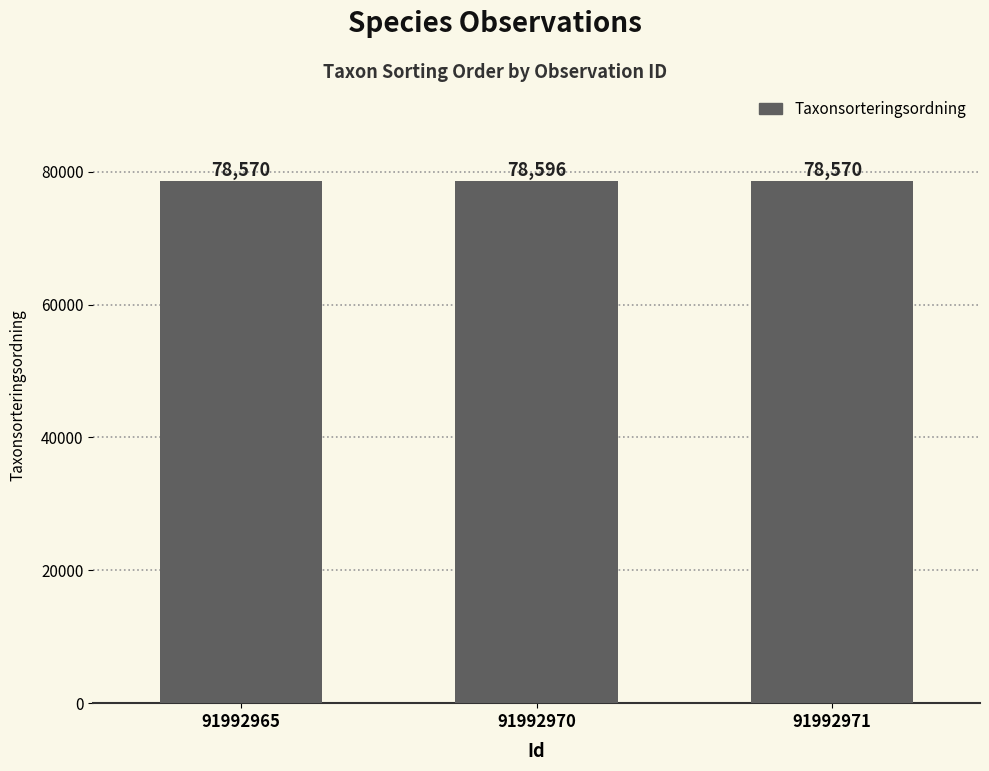

Count the number of categories in the chart.

3